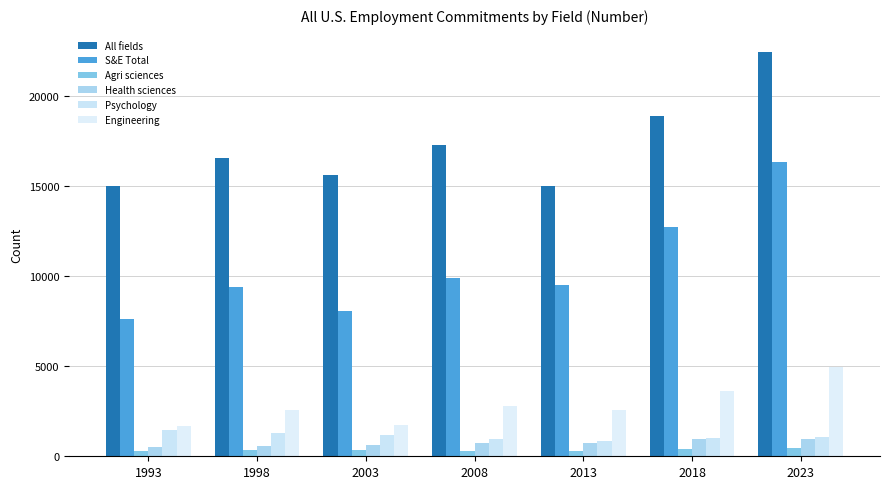

What is the difference between the Agri sciences values at 2023 and 1998?

153